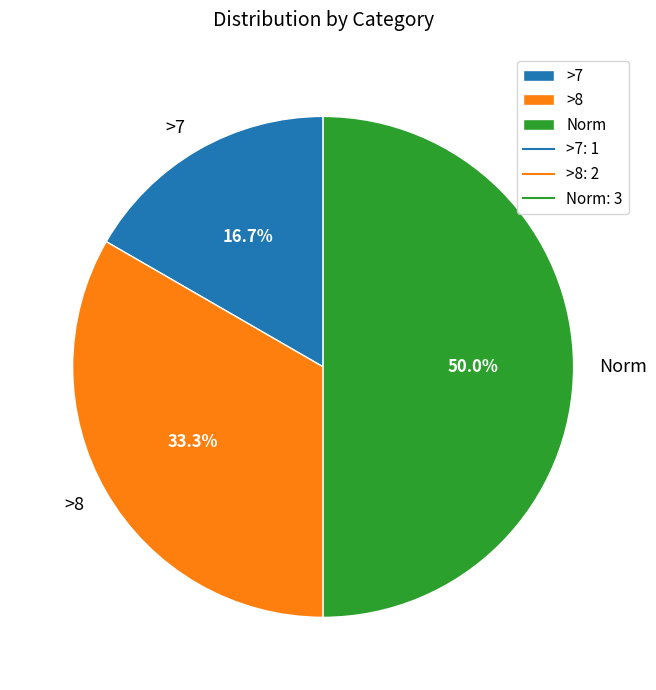

The >7 slice represents 8% of the pie. True or false?

False